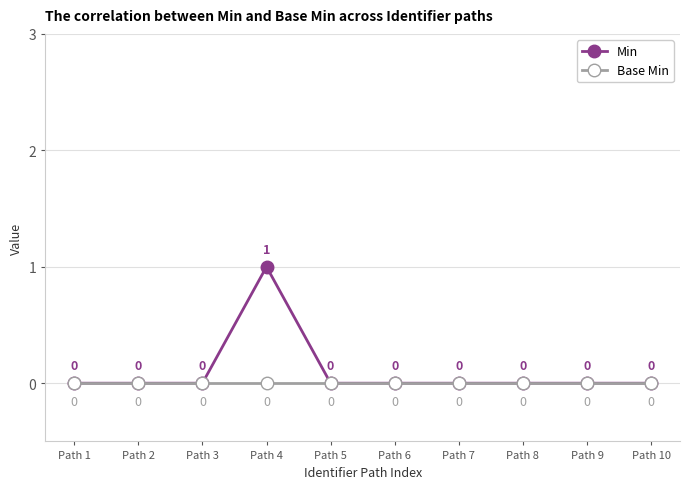

Reading right to left, extract all data points from this chart.

Min: Path 10=0	Path 9=0	Path 8=0	Path 7=0	Path 6=0	Path 5=0	Path 4=1	Path 3=0	Path 2=0	Path 1=0
Base Min: Path 10=0	Path 9=0	Path 8=0	Path 7=0	Path 6=0	Path 5=0	Path 4=0	Path 3=0	Path 2=0	Path 1=0